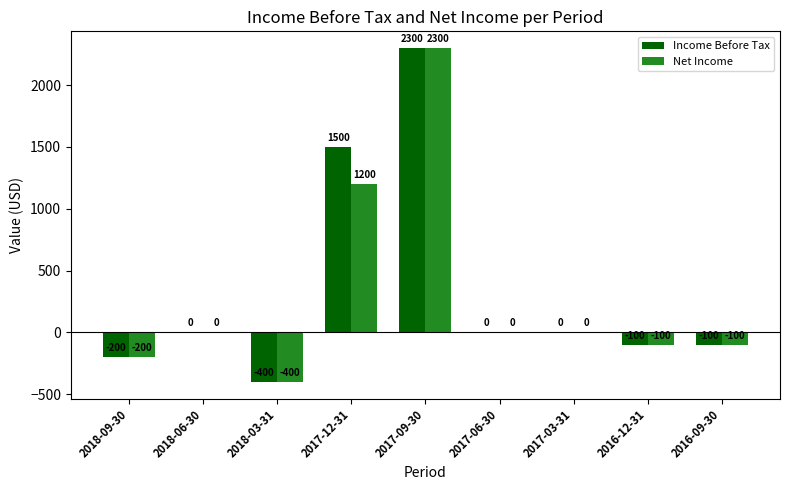

At which label is Income Before Tax closest to 950?

2017-12-31